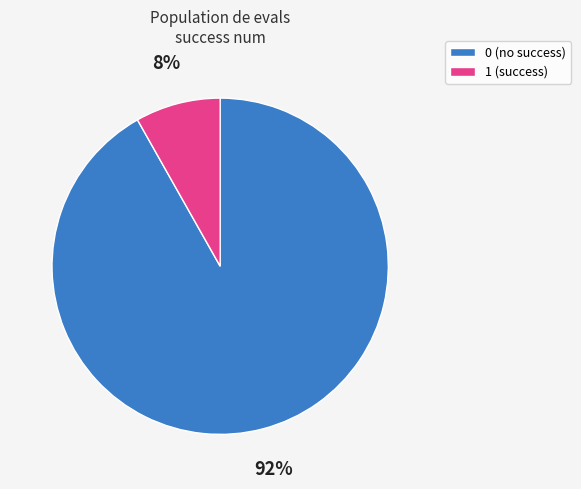

How many segments does this pie chart have?

2